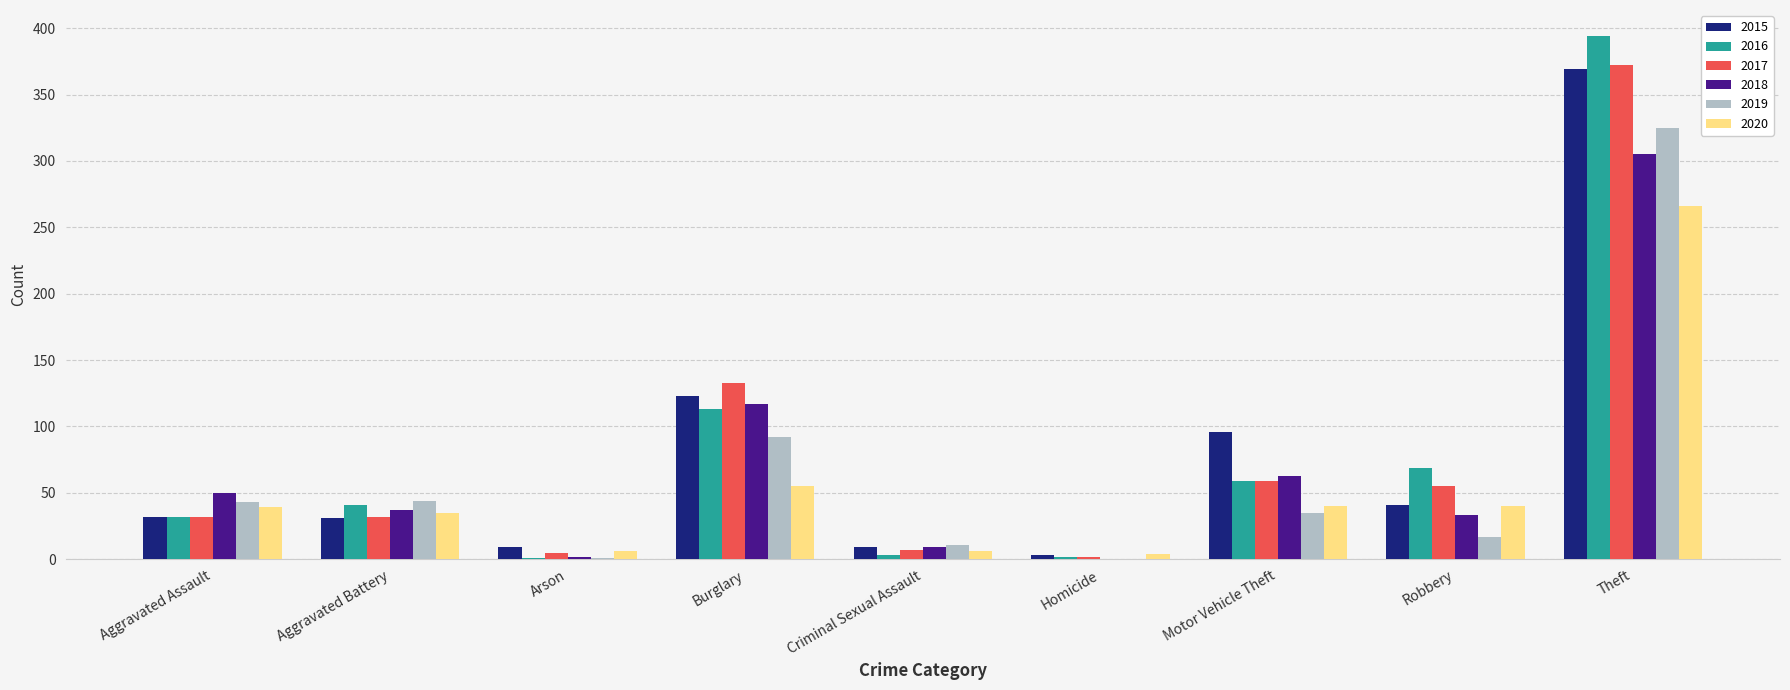

At which label is 2015 closest to 186?

Burglary